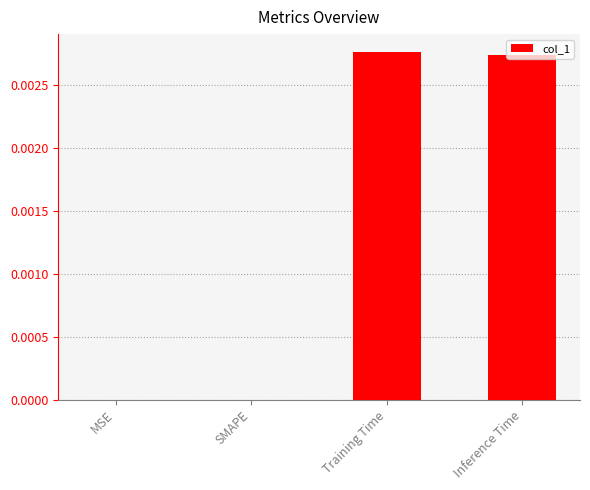

The value at Inference Time is 0.0. True or false?

True